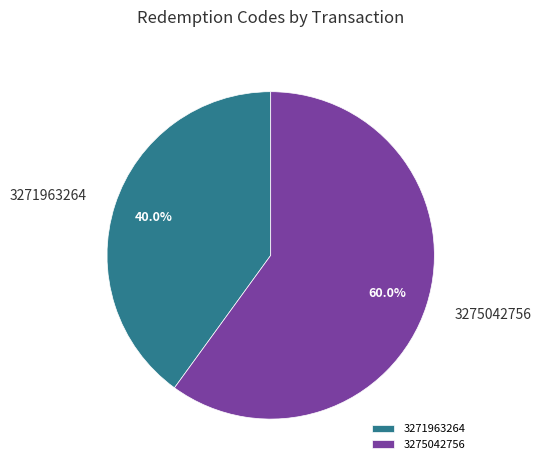

What is the ratio of the value at 3271963264 to the value at 3275042756?

0.7